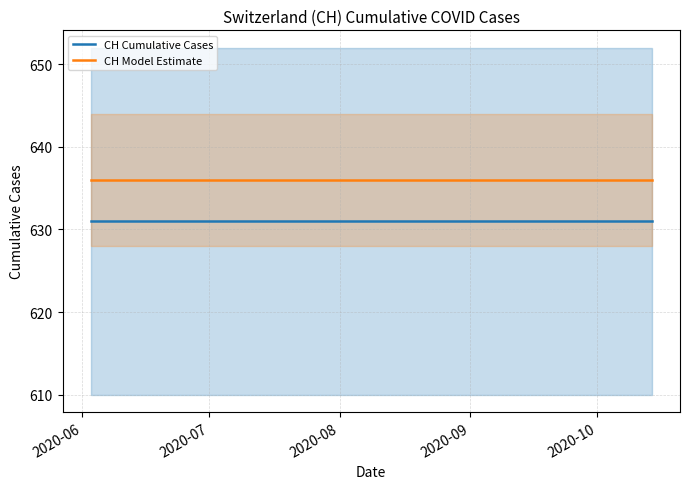

True or false: CH Model Estimate and CH Cumulative Cases intersect in this chart.

False